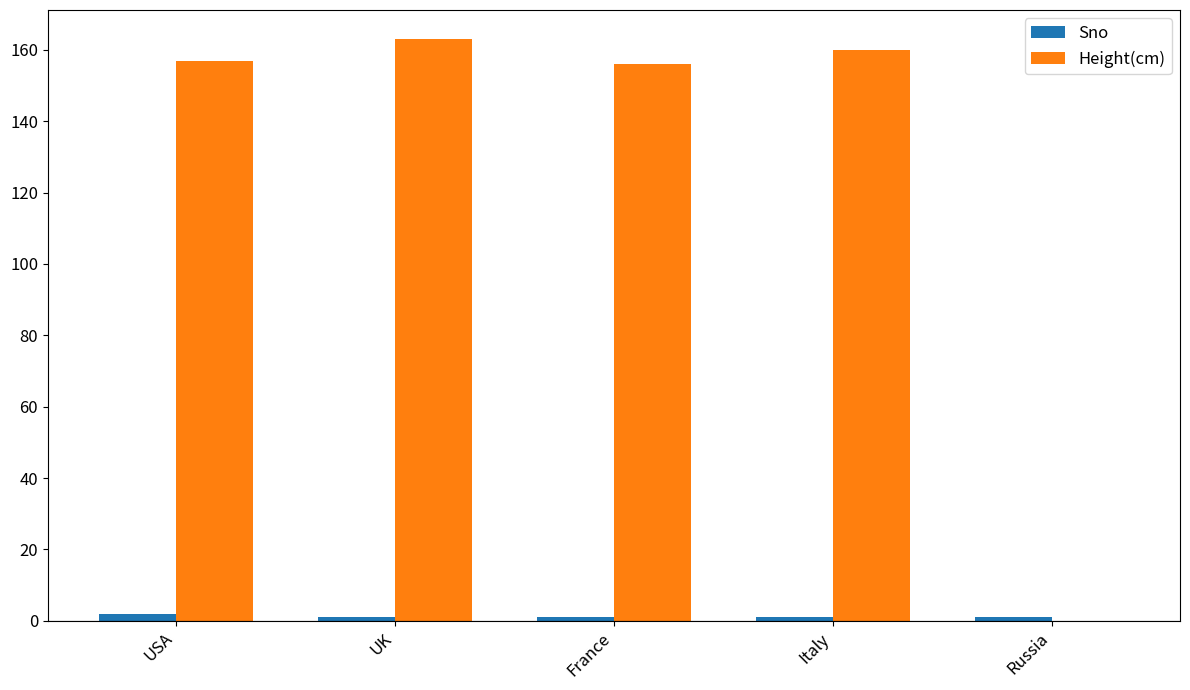

Reading left to right, extract all data points from this chart.

Sno: USA=2	UK=1	France=1	Italy=1	Russia=1
Height(cm): USA=157	UK=163	France=156	Italy=160	Russia=0